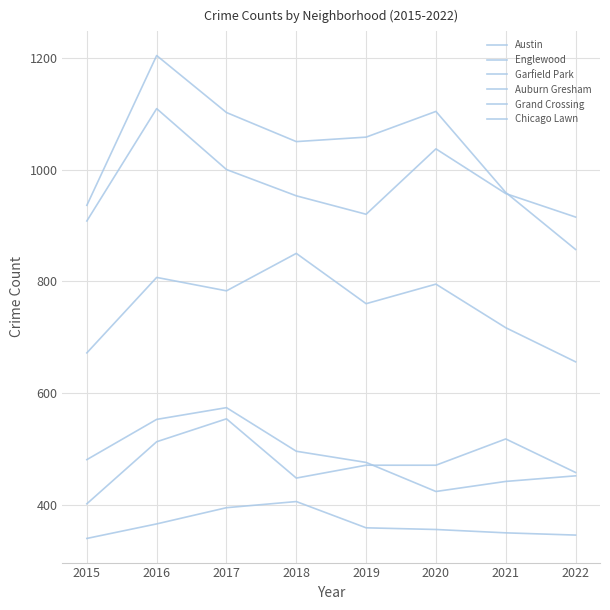

What is the average value of the Austin series?

1034